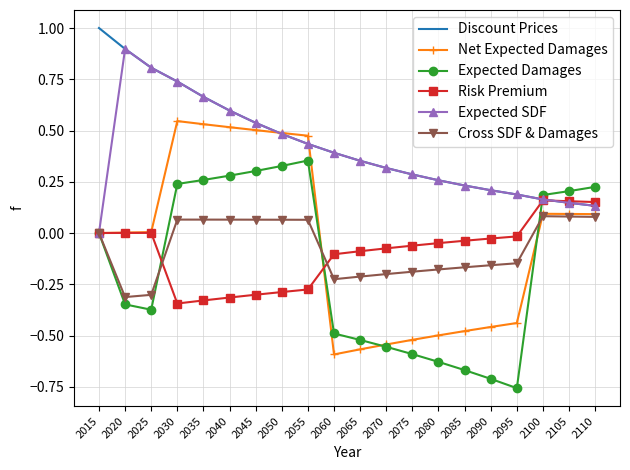

Rank the series by their maximum value, from lowest to highest.

Cross SDF & Damages, Risk Premium, Expected Damages, Net Expected Damages, Expected SDF, Discount Prices